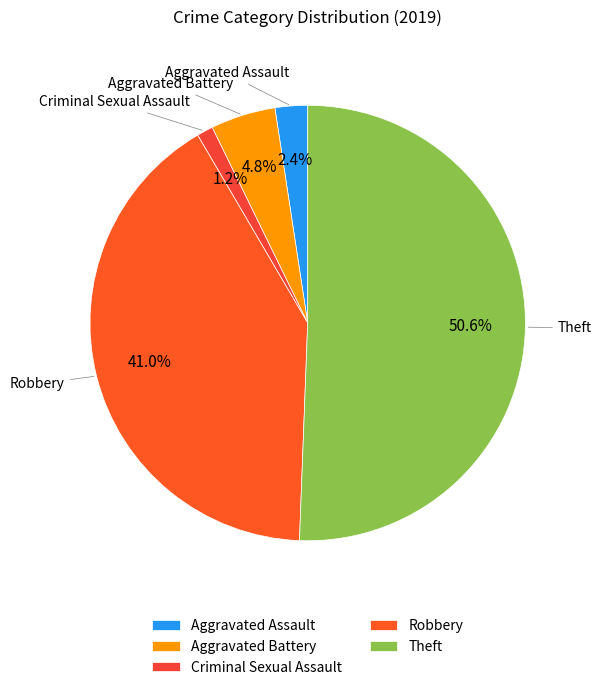

How many segments does this pie chart have?

5